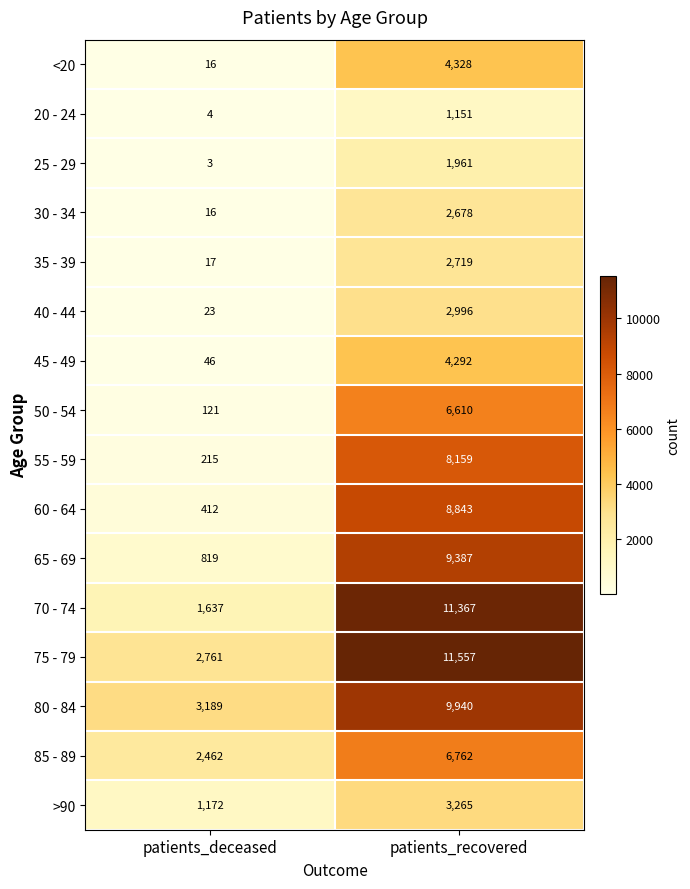

What value does the 60 - 64 series have at patients_deceased, to the nearest 100?

400